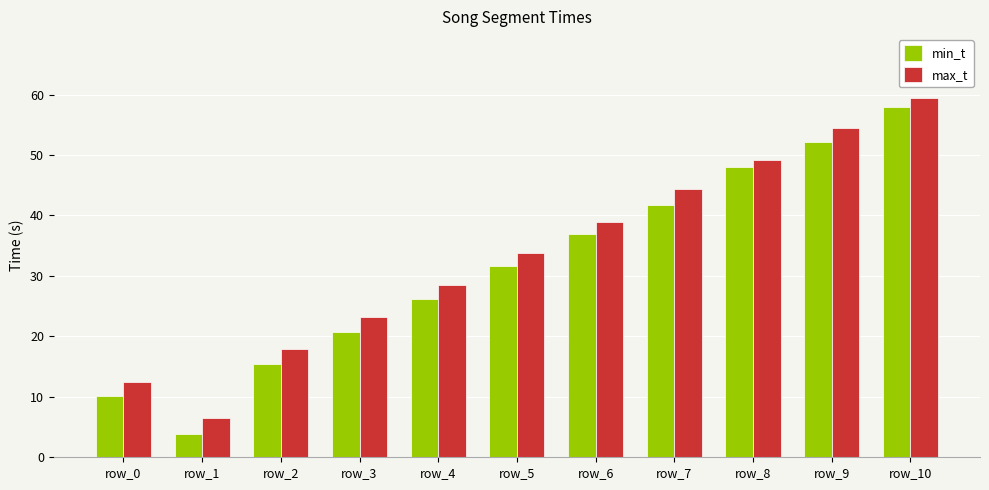

What is the sum of the max_t values at row_5 and row_10?

93.2